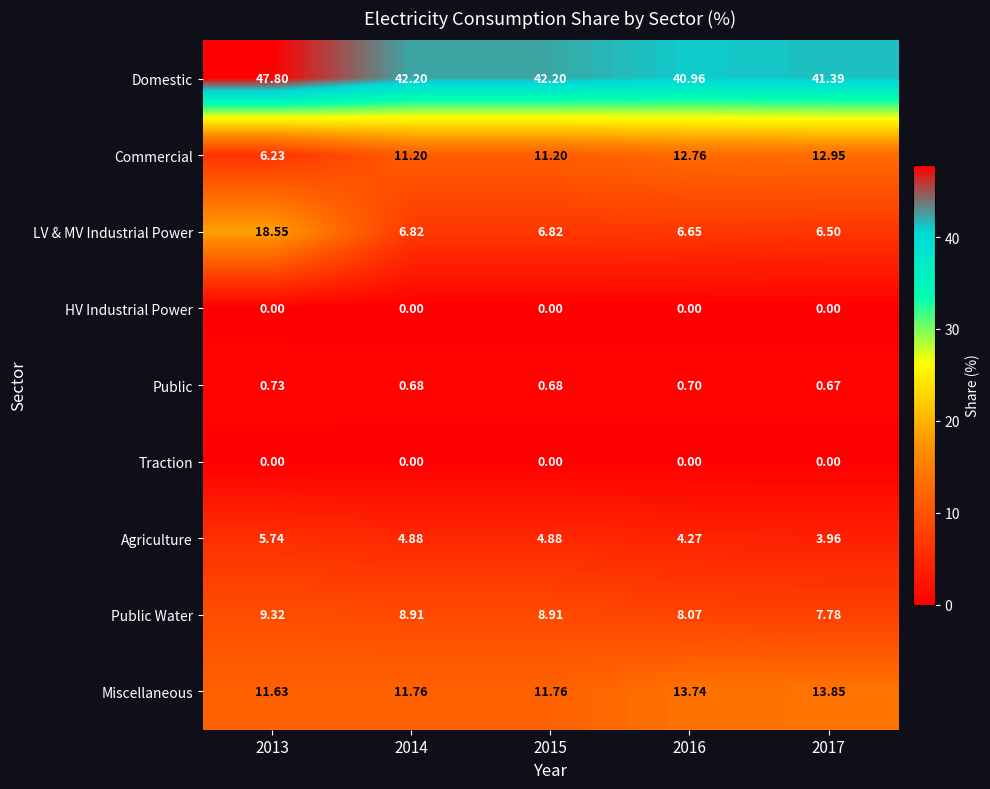

Between 2016 and 2017, which series saw the biggest shift?

Domestic